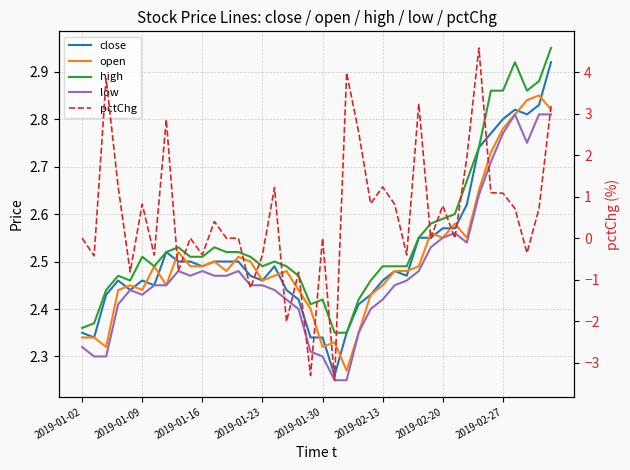

What is the approximate value of pctChg at 2019-01-16?

-0.4